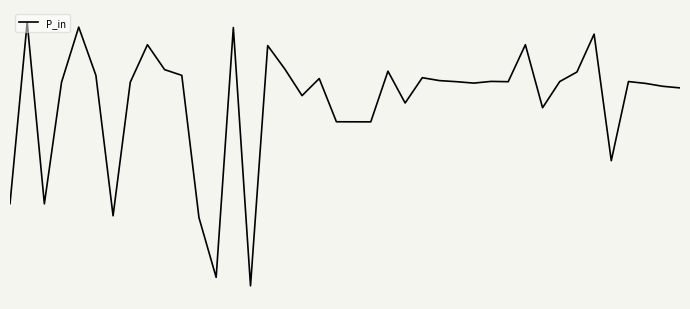

How many interior local peaks (higher than both neighbors) does the data have?

12